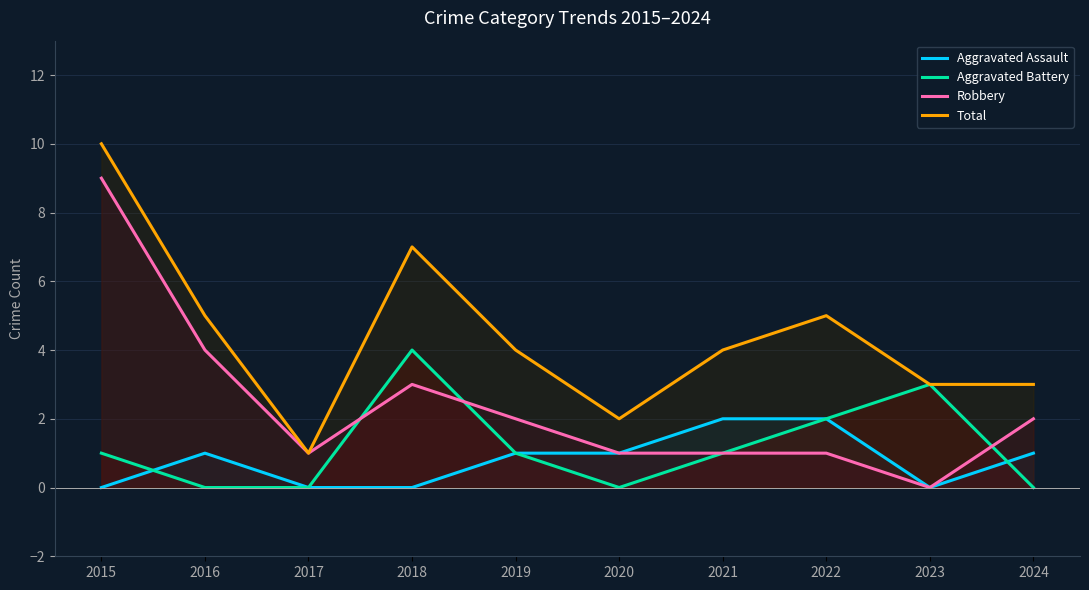

How many data points in Total are above 4?

4